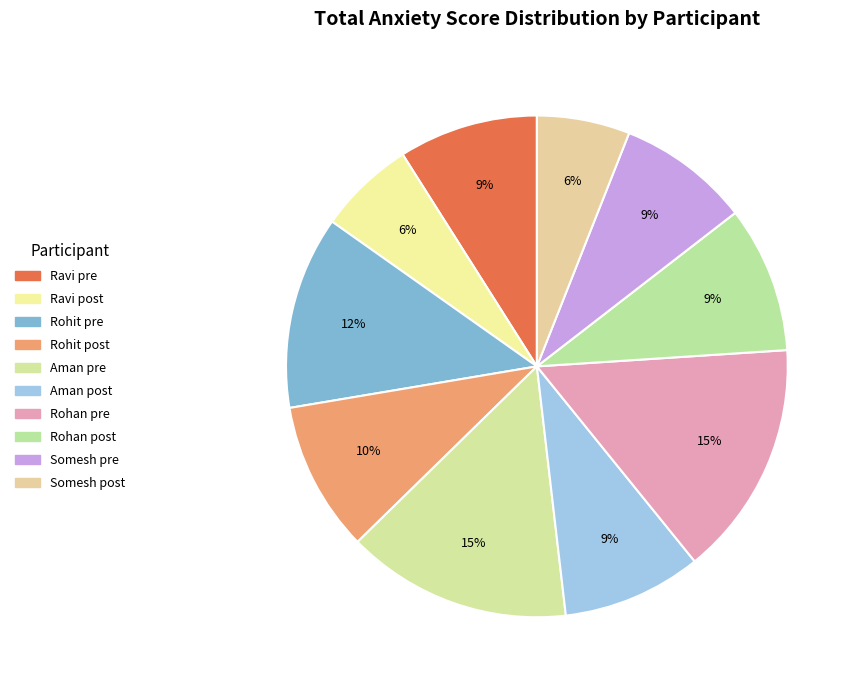

To the nearest percent, what percentage of the pie is Ravi post?

6%